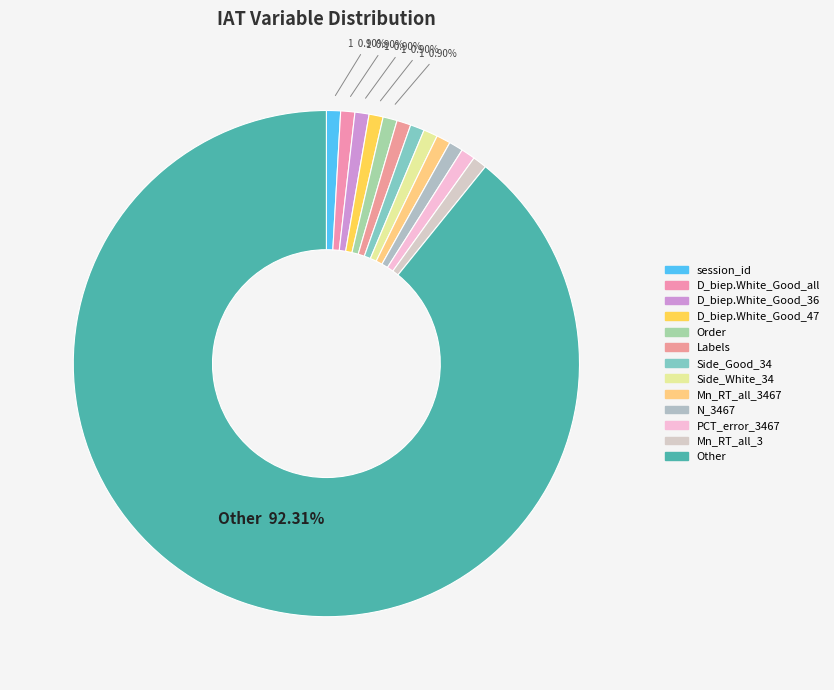

What percentage is the D_biep.White_Good_all slice, to the nearest percent?

1%